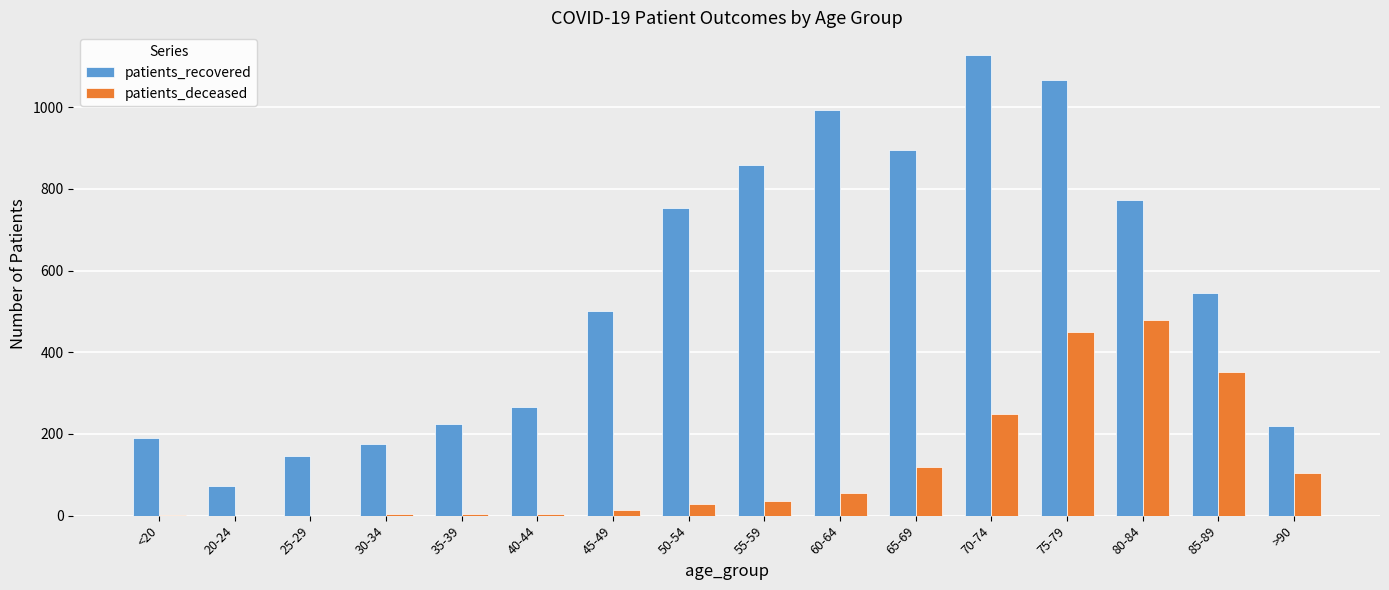

Between 50-54 and 70-74, which series saw the biggest shift?

patients_recovered